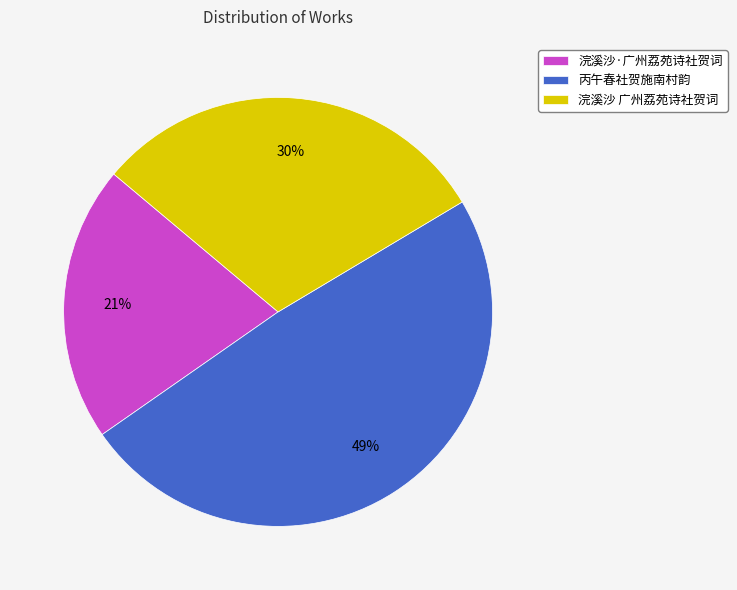

To the nearest percent, what percentage of the pie is 丙午春社贺施南村韵?

49%